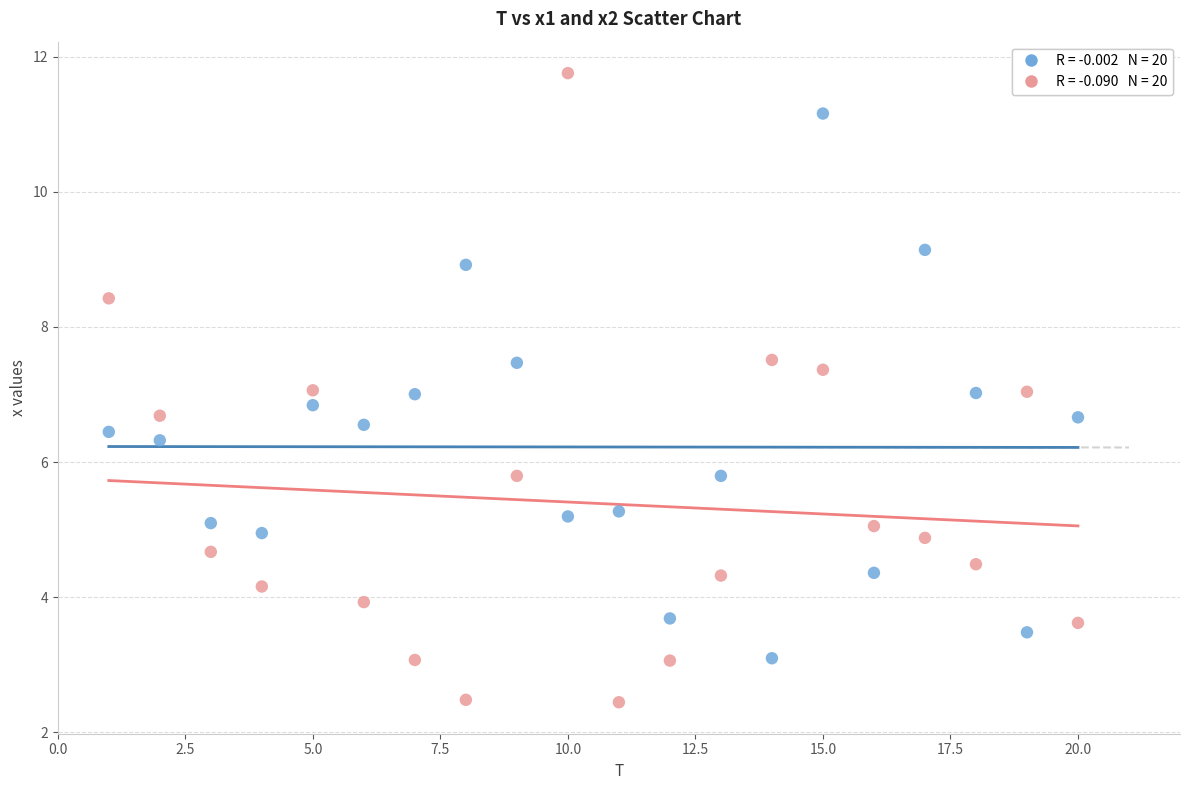

Across all data points, what is the range of X values (max minus min)?

19.0